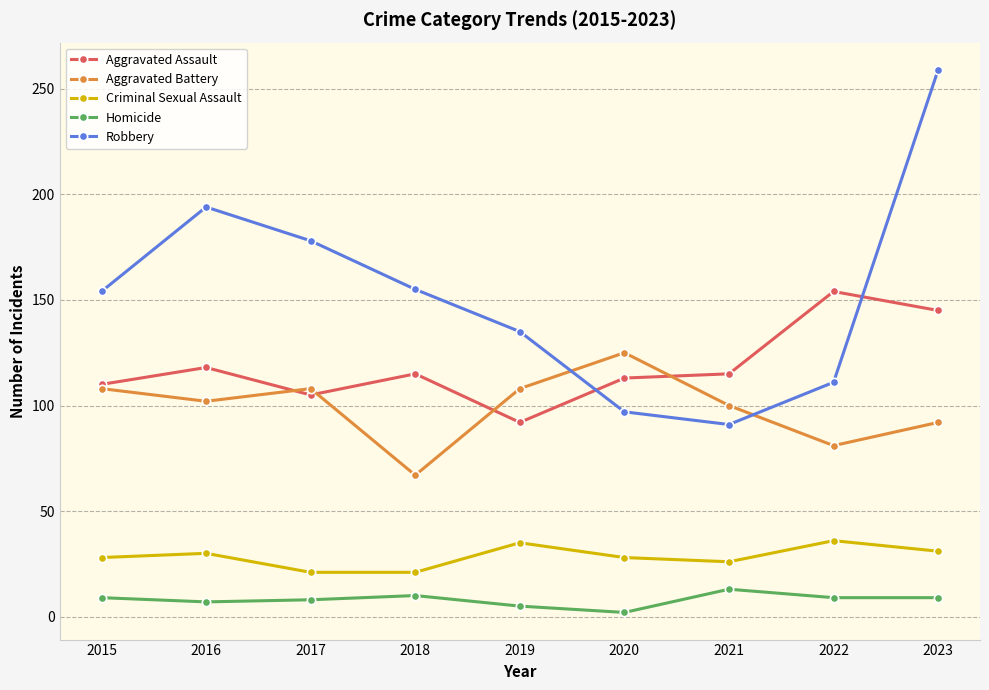

Does the chart display data point markers on the line(s)?

Yes